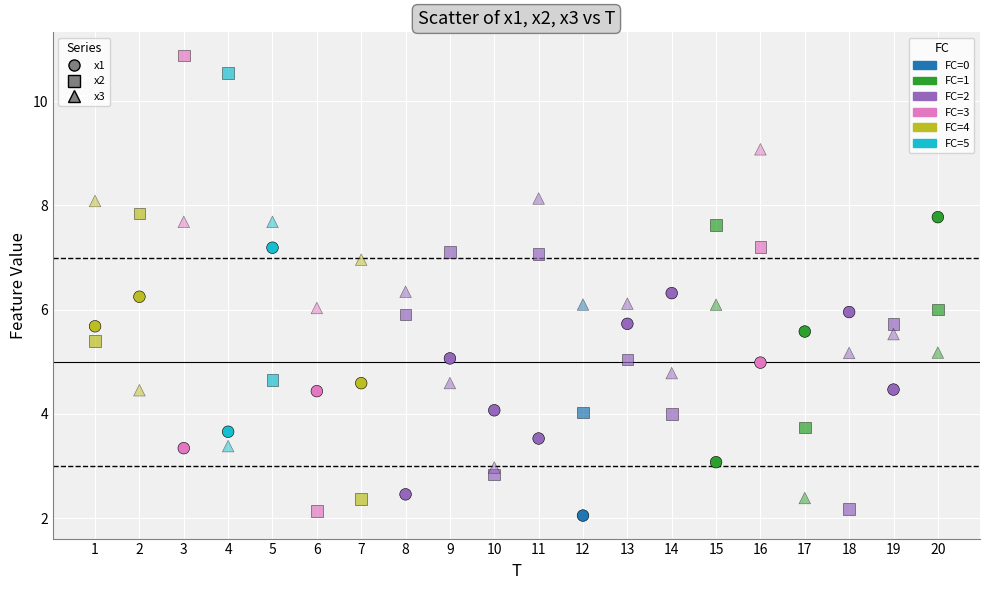

How many points are shown in the scatter plot?

60